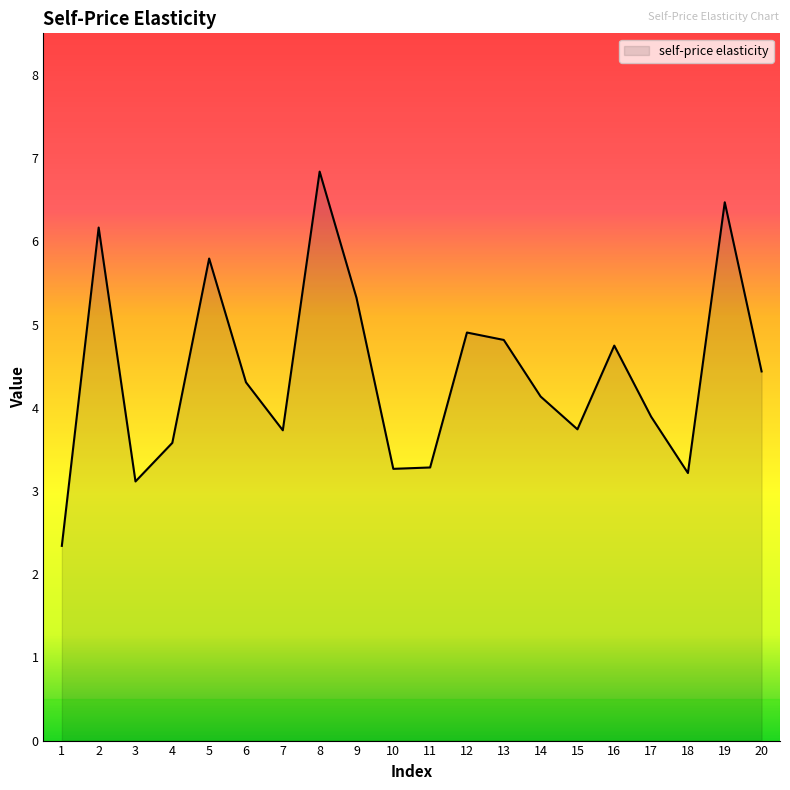

What is the difference between the maximum and minimum values?

4.5